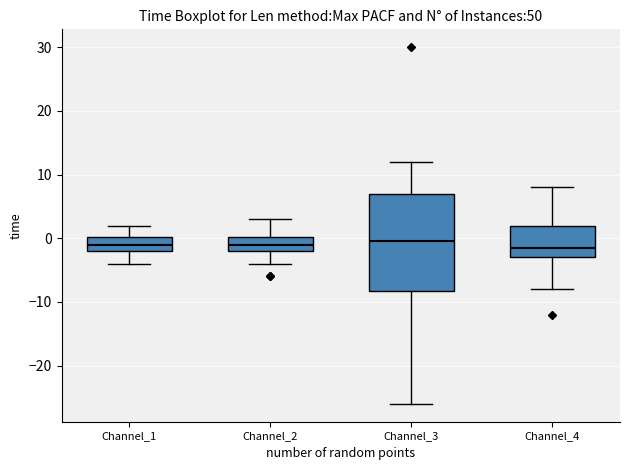

Reading left to right, read every box against the y-axis: the position of its median line, the range the box covers, and the ends of its whiskers. The values are not printed on the chart, so give them approximately, as read against the axis.

Channel_1: median -1, box -2 to 0, whiskers -4 to 2
Channel_2: median -1, box -2 to 0, whiskers -4 to 3
Channel_3: median 0, box -8 to 7, whiskers -26 to 12
Channel_4: median -1, box -3 to 2, whiskers -8 to 8